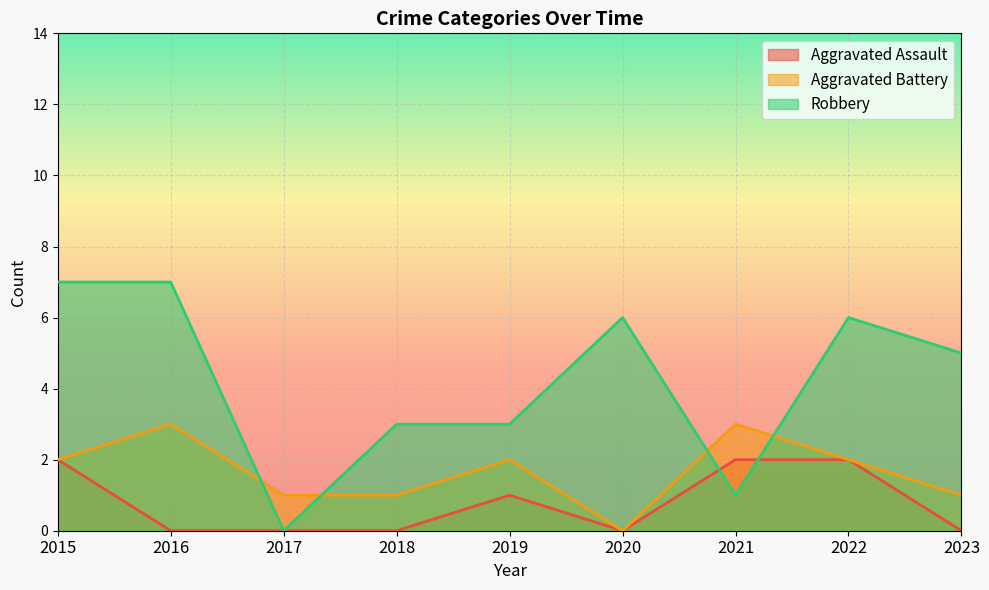

How many data points does each series have?

9